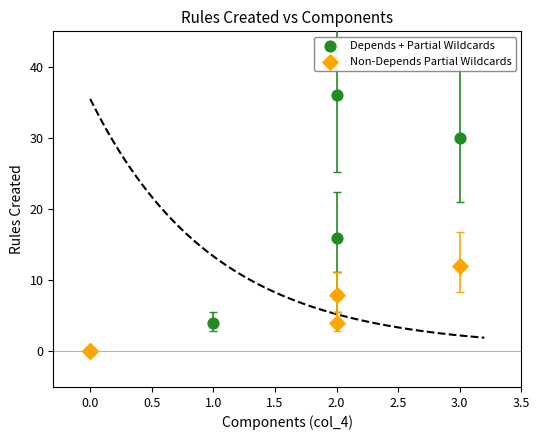

Which series reaches the maximum Y coordinate?

Depends + Partial Wildcards